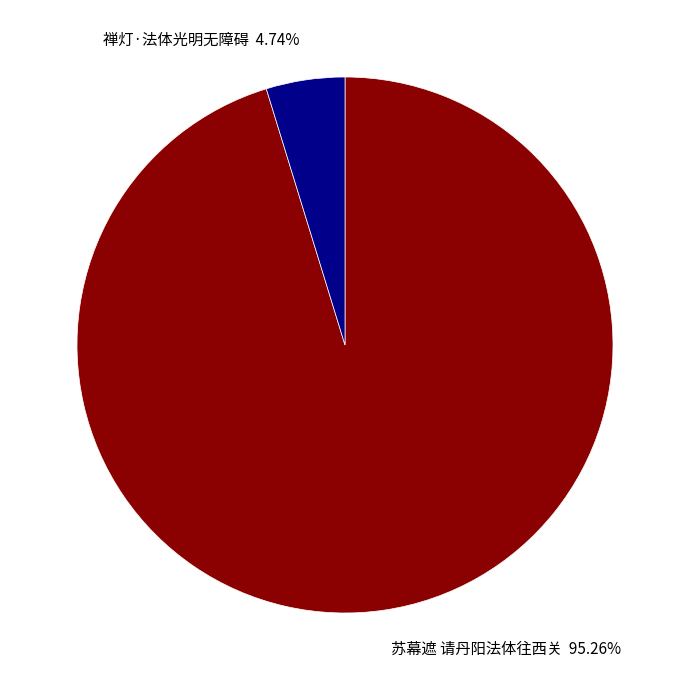

Combined, what portion of the pie is 苏幕遮 请丹阳法体往西关 and 禅灯·法体光明无障碍?

100.0%